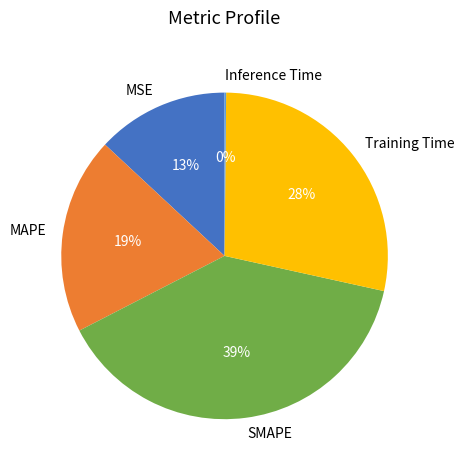

Which has a higher value, MAPE or Training Time?

Training Time